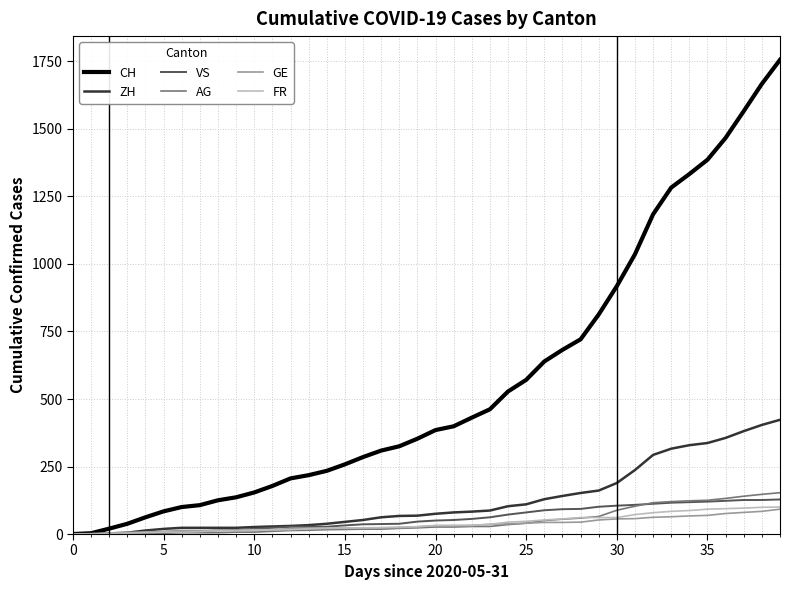

Which series has the largest total across all categories?

CH